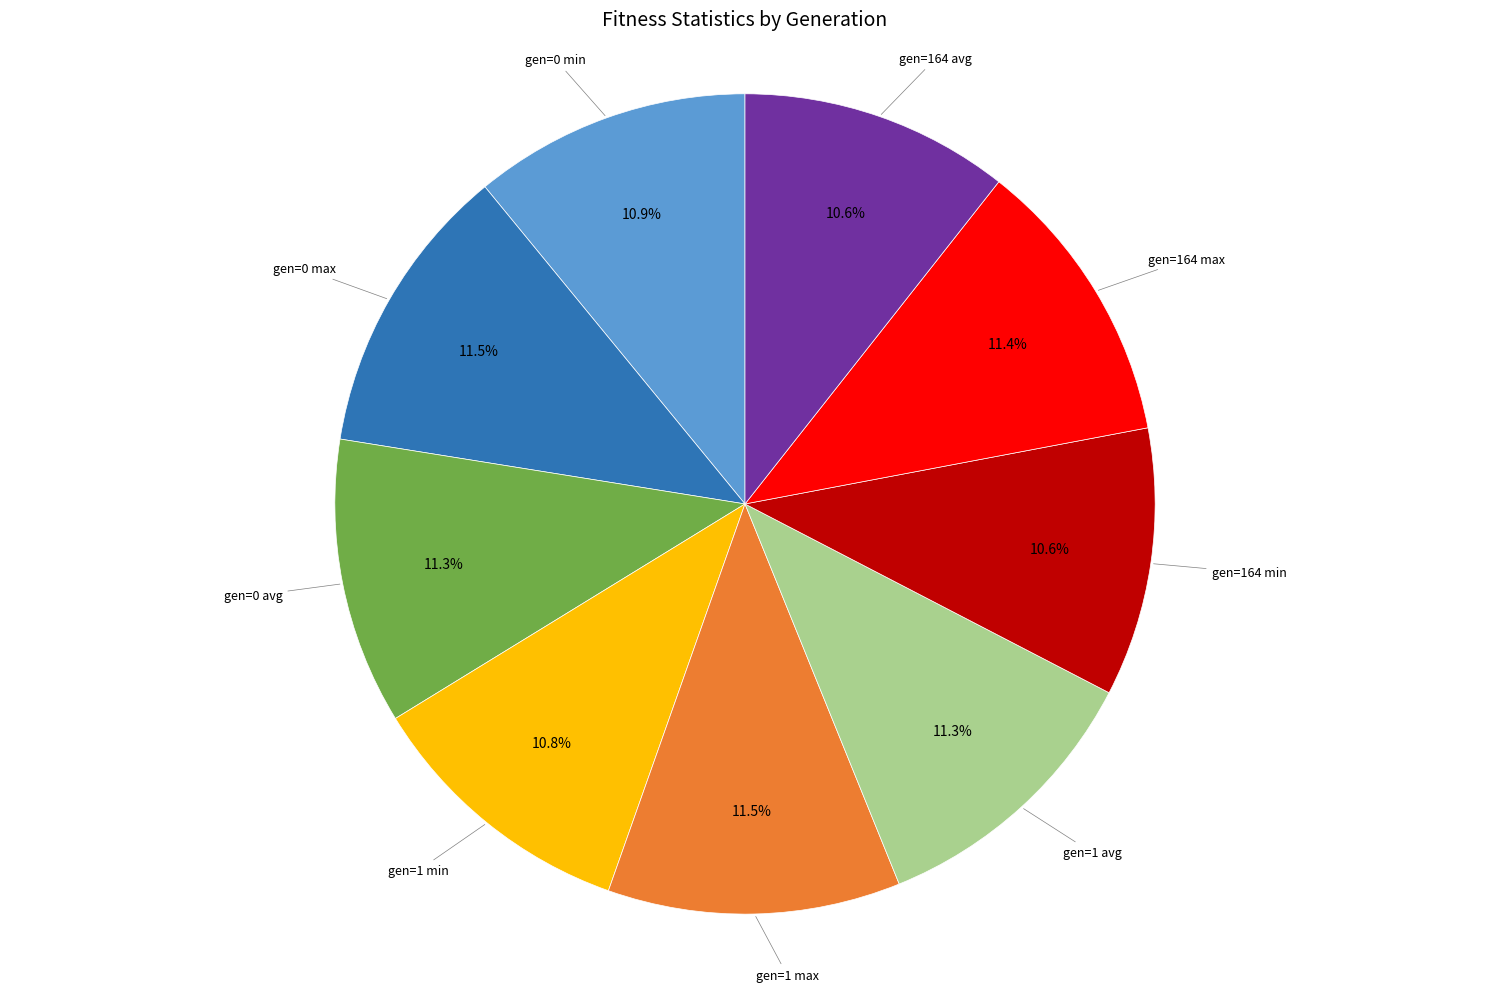

True or false: gen=164 min accounts for 11% of the total.

True